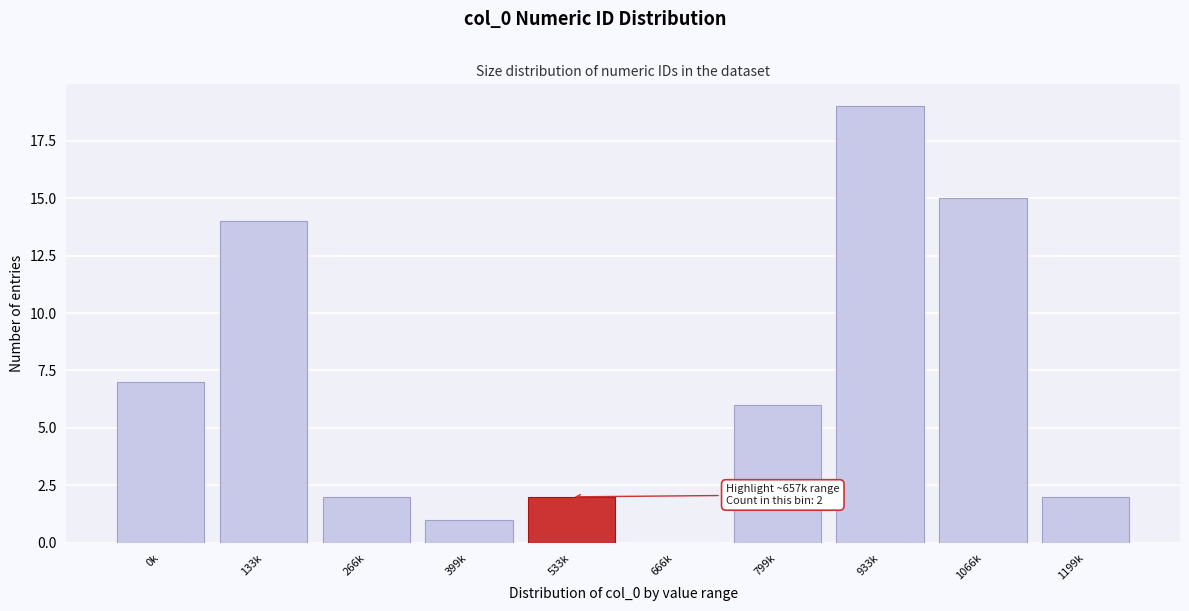

Reading left to right, transcribe all the data shown in this chart.

0k=7	133k=14	266k=2	399k=1	533k=2	666k=0	799k=6	933k=19	1066k=15	1199k=2